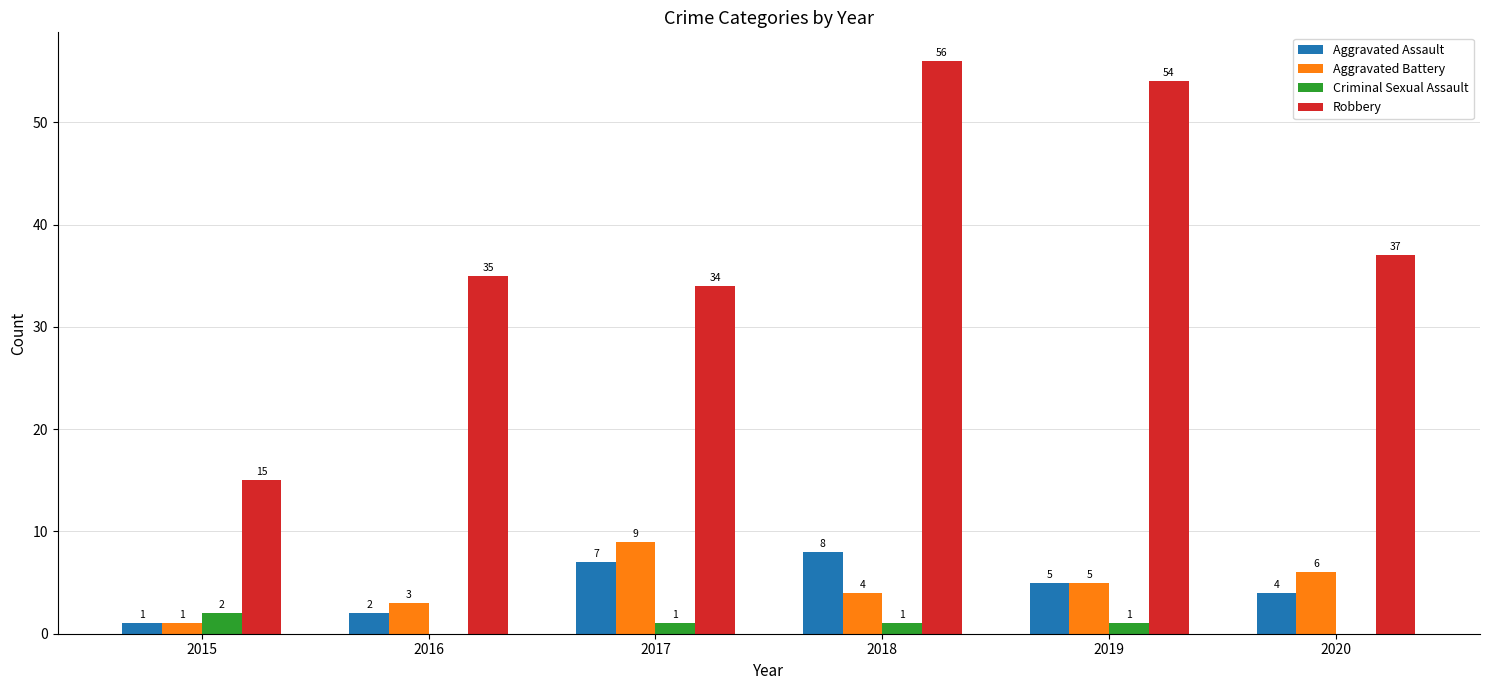

What is the sum of all Robbery values?

231